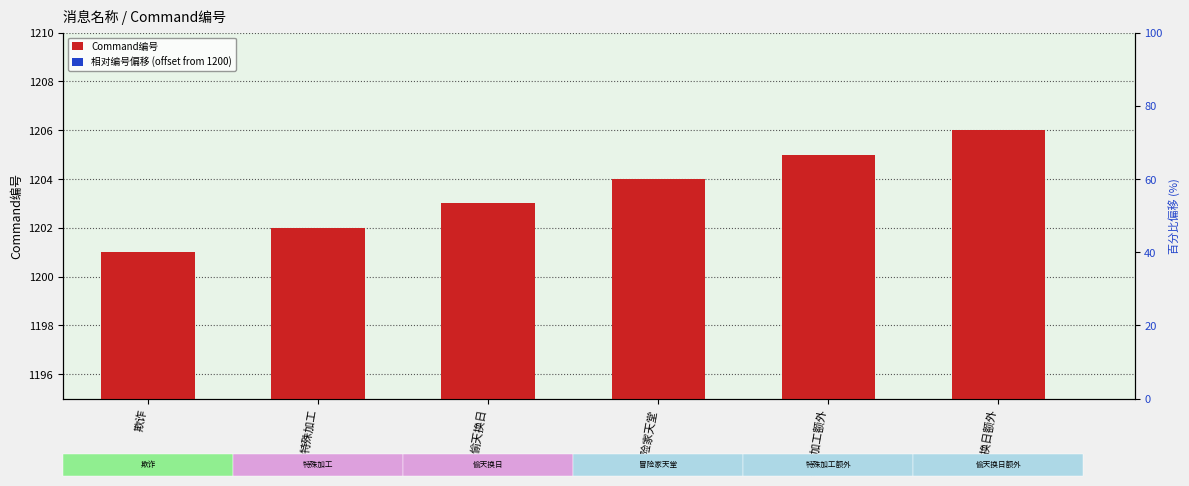

Between 偷天换日额外 and 偷天换日, which is larger?

偷天换日额外